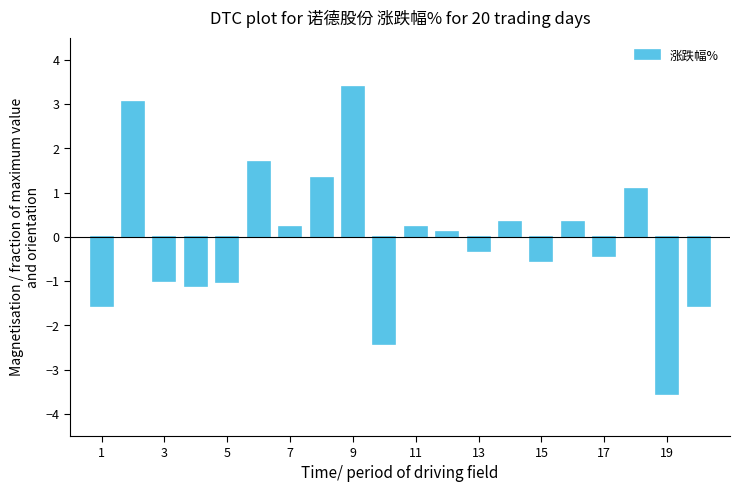

What is the value of the 13th bar from the left?

-0.3